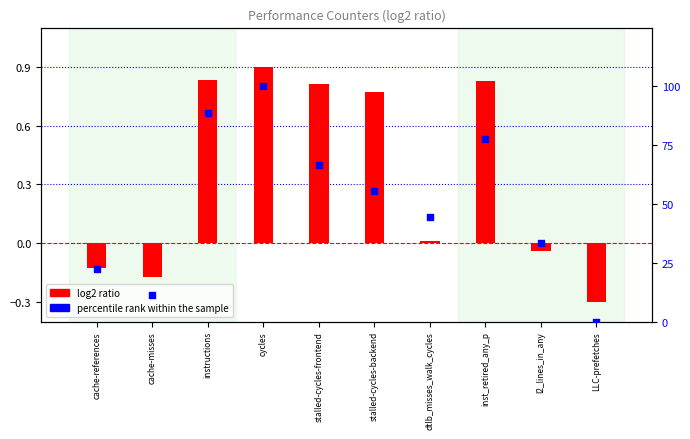

Which series contains the highest Y value?

percentile rank within the sample